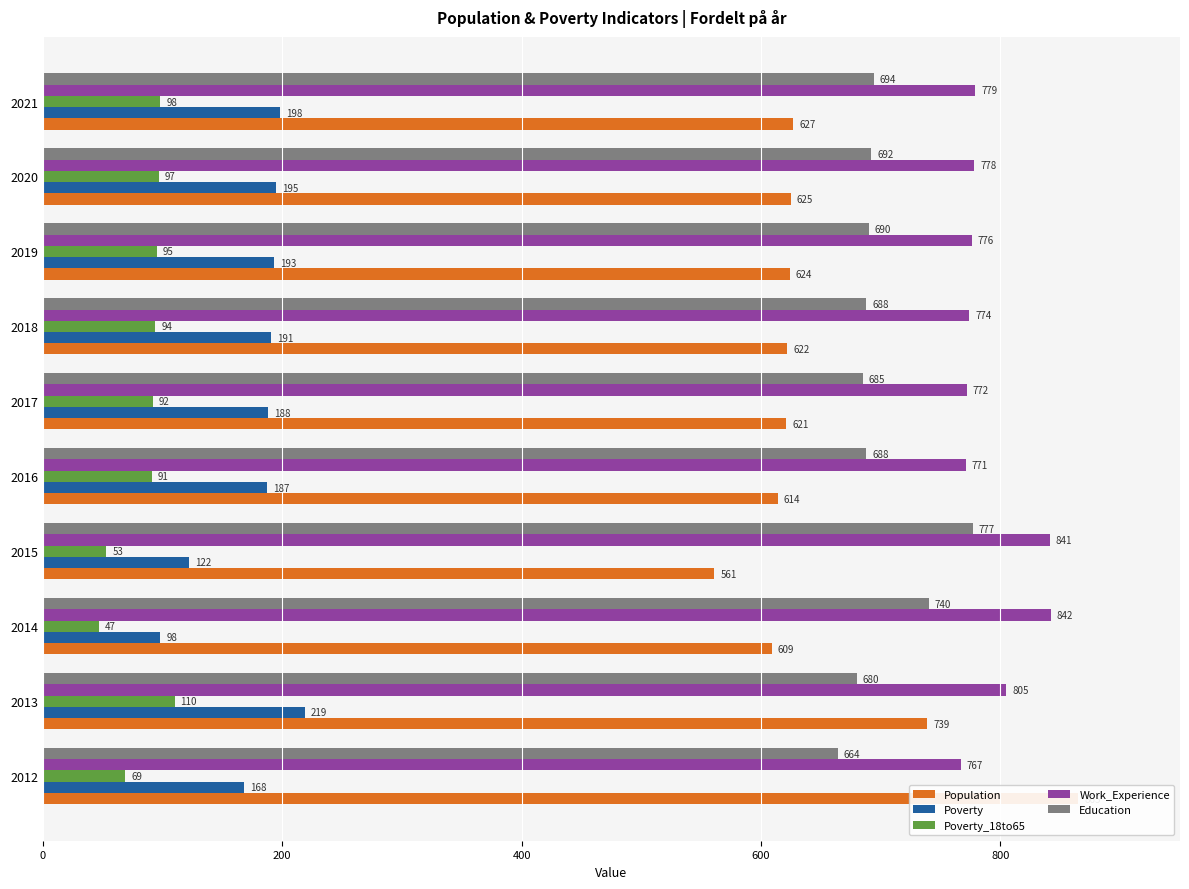

The value of Poverty at 2012 is 75. True or false?

False